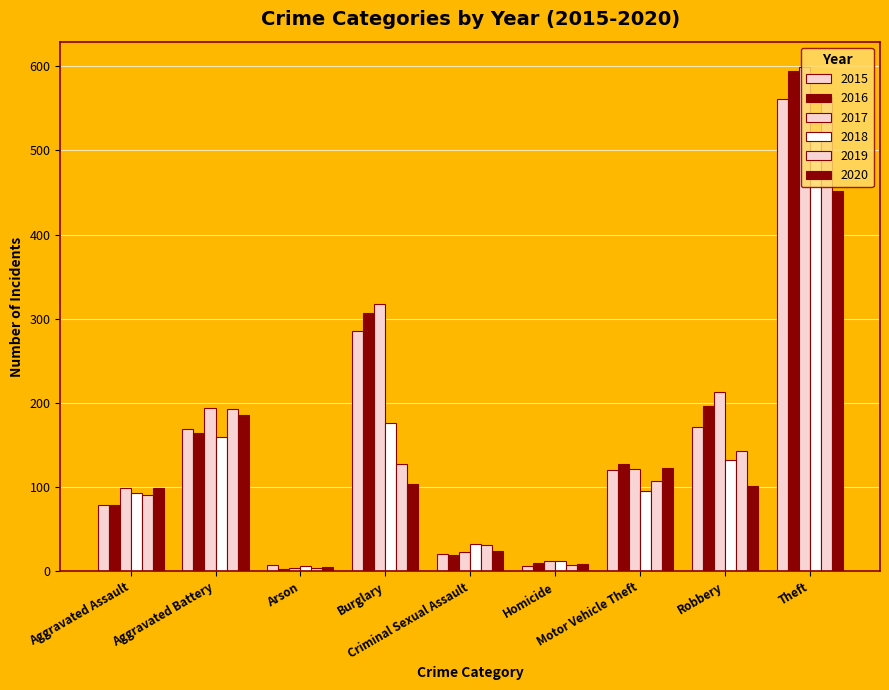

Which series has the largest range (max minus min)?

2017